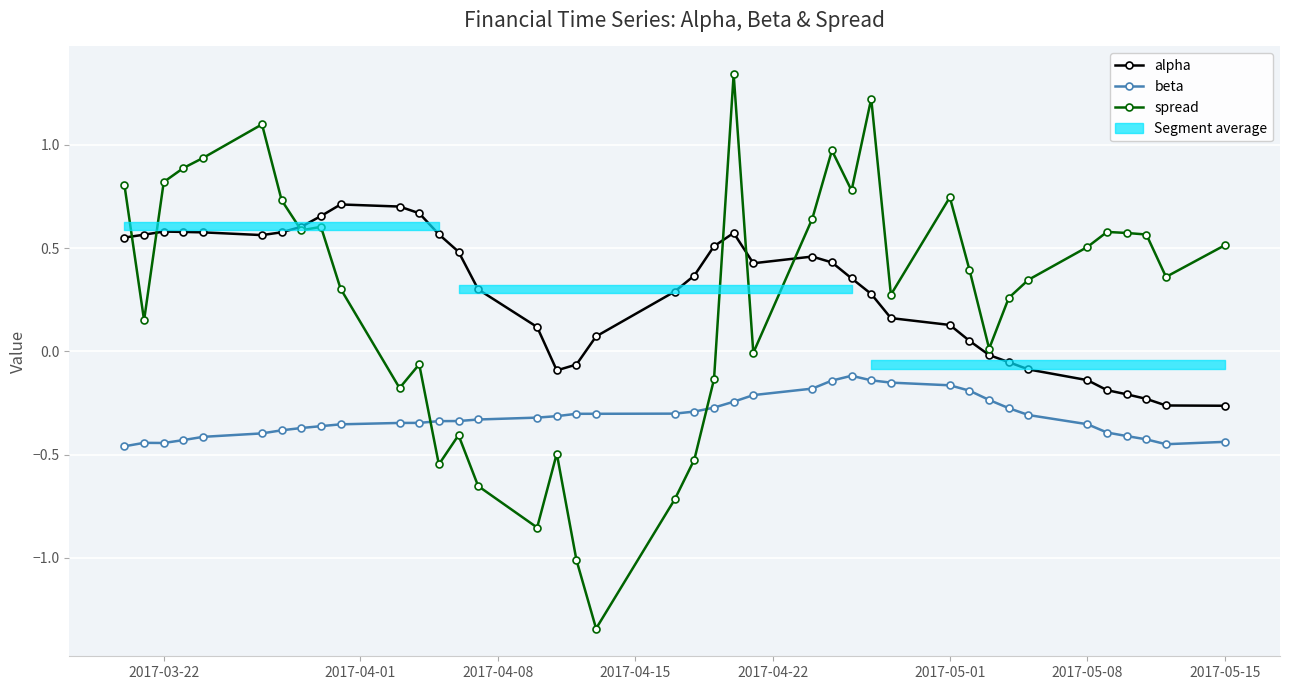

True or false: alpha and spread intersect in this chart.

True